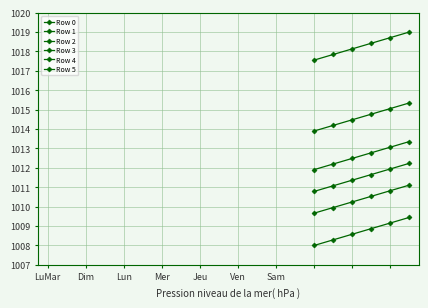

Does the chart have visible grid lines?

Yes